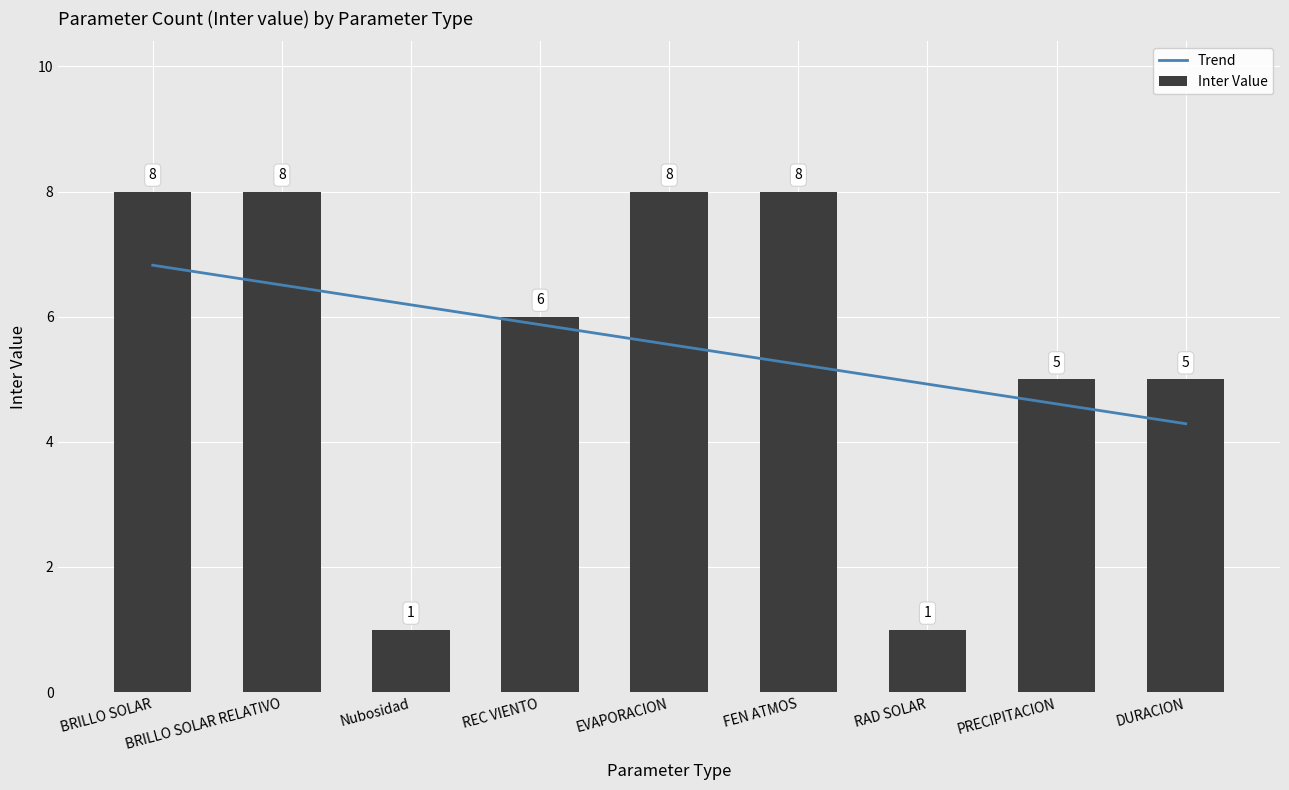

Count the Inter Value values in the range 5 to 8.

7